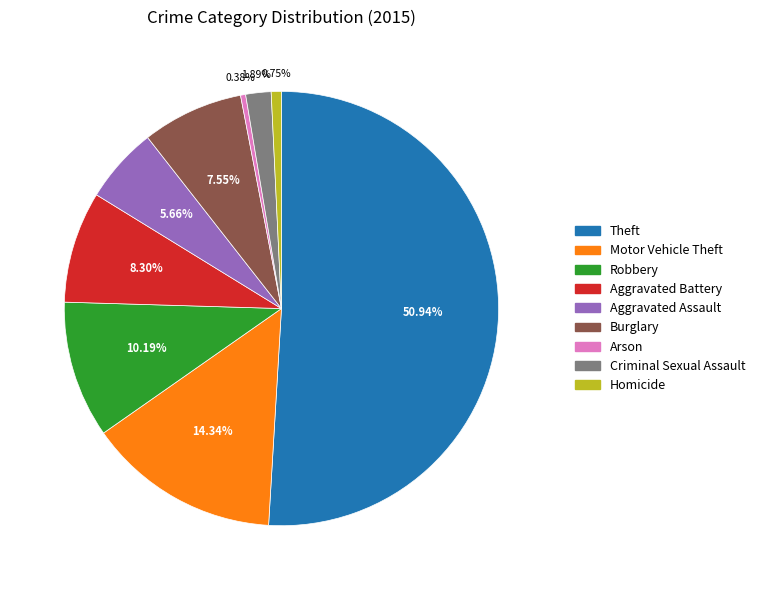

Which has a higher value, Motor Vehicle Theft or Theft?

Theft